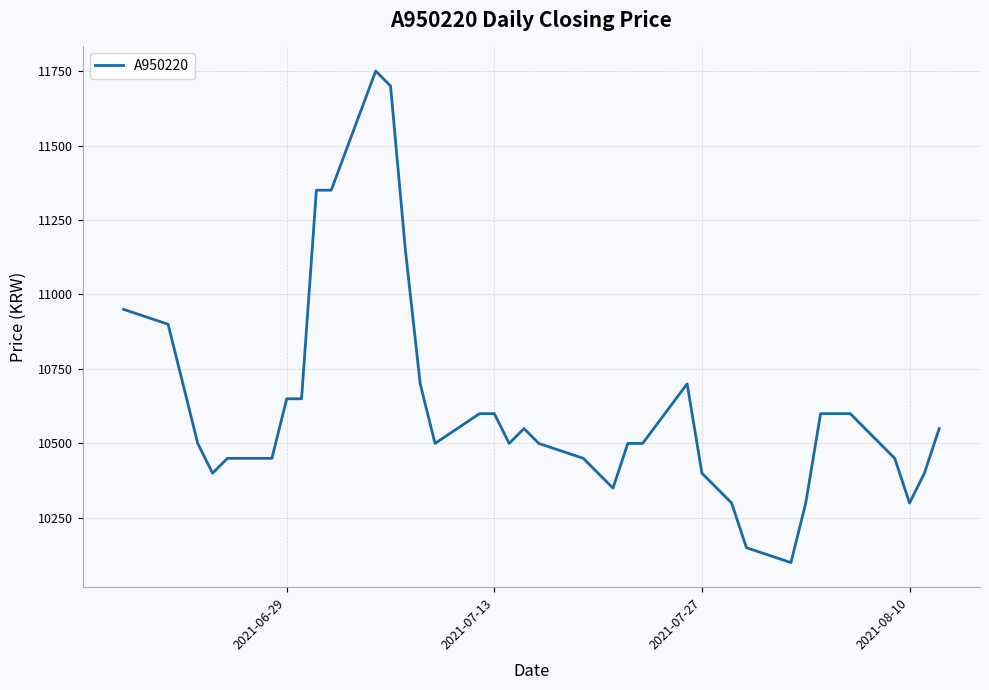

What is the minimum value shown in the chart?

10100